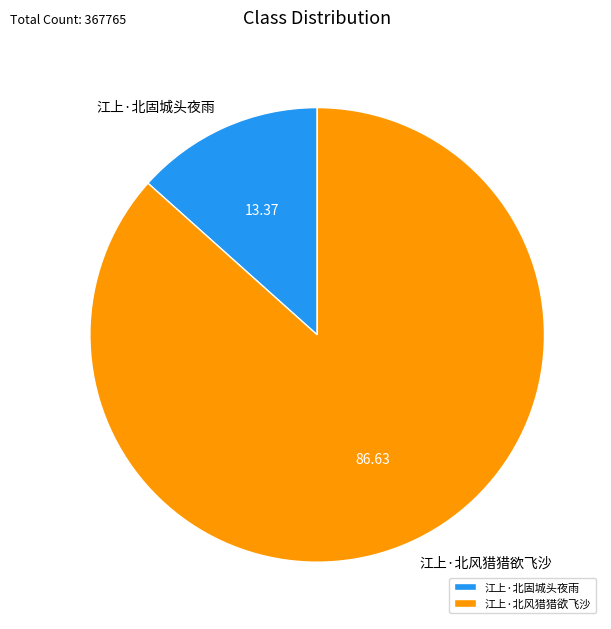

Is there any slice that represents more than half of the pie?

Yes